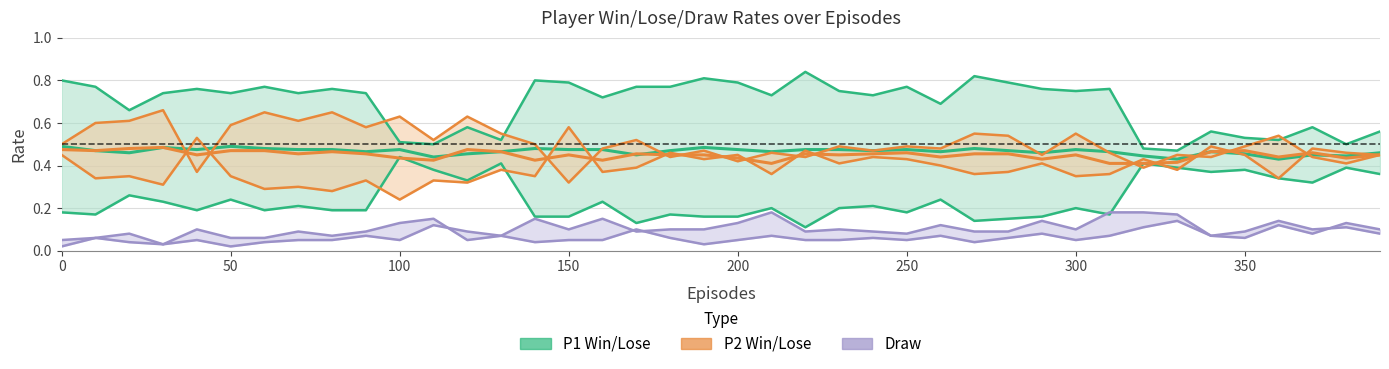

What is the average value of the P2-Win series?

0.4